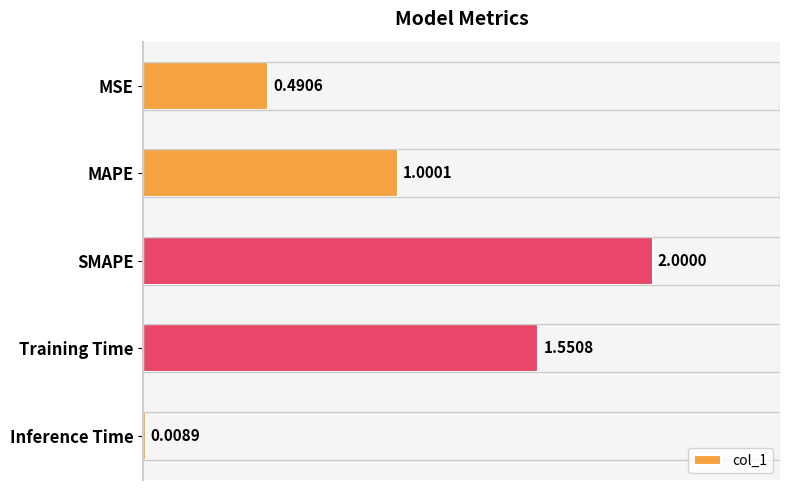

List the labels in order of value, smallest first.

Inference Time, MSE, MAPE, Training Time, SMAPE